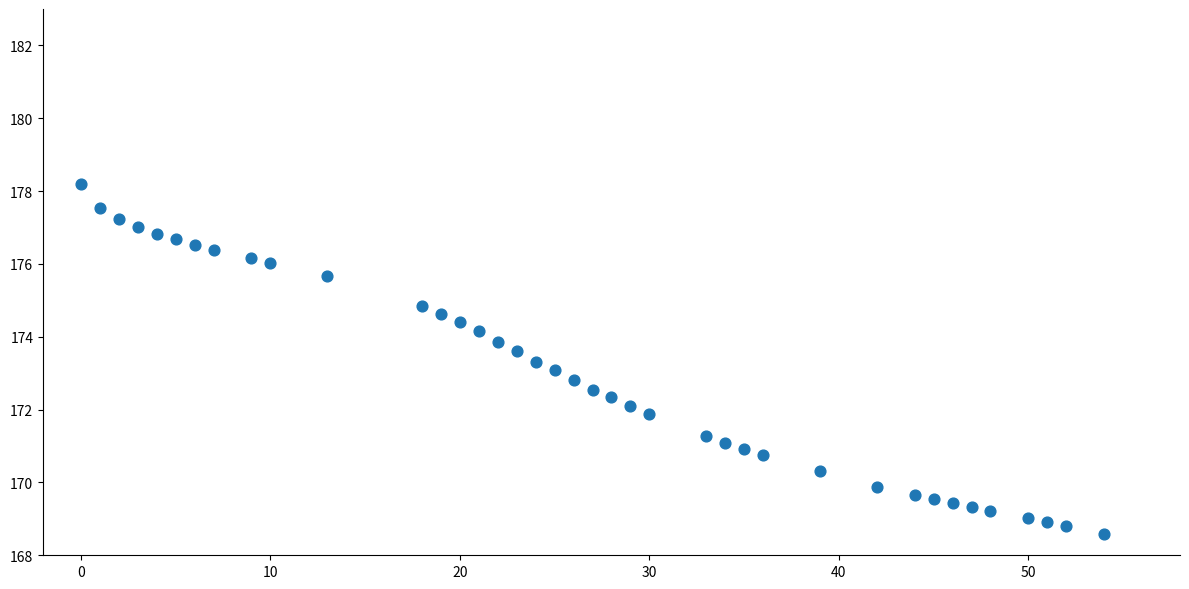

What is the range of Y values (max minus min)?

9.6